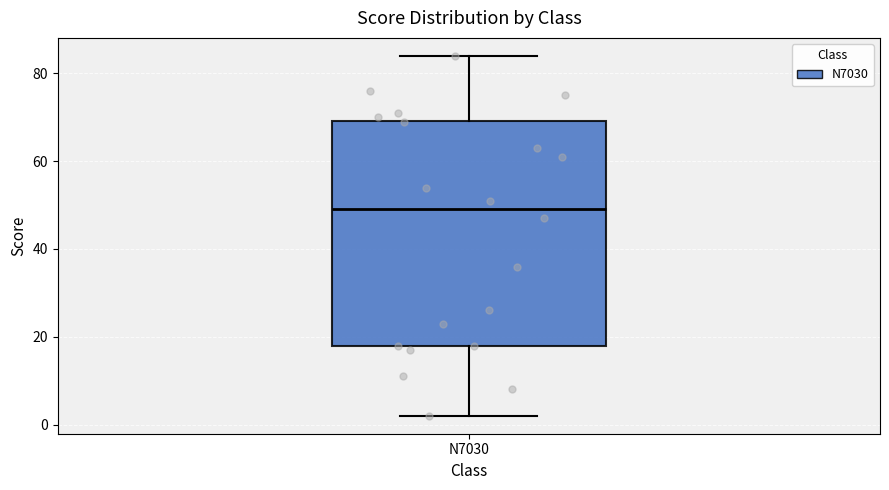

Read this box plot against the y-axis: the position of the median line, the range covered by the box, and the ends of both whiskers. The values are not printed on the chart, so give them approximately, as read against the axis.

median 50, box 18 to 70, whiskers 2 to 84